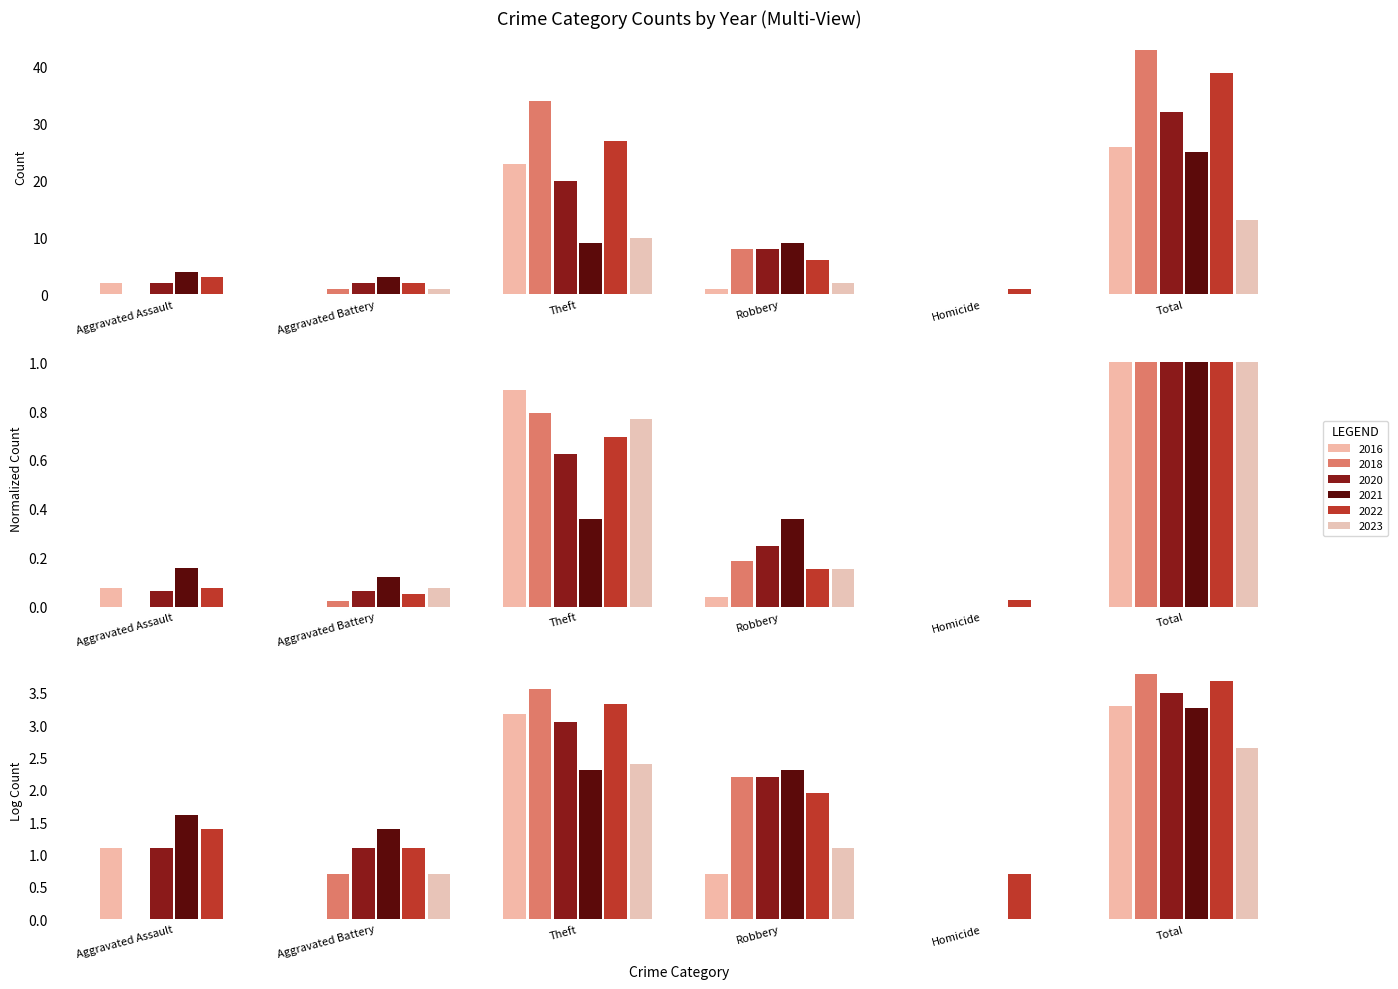

What are all the series names shown in the legend?

2016, 2018, 2020, 2021, 2022, 2023